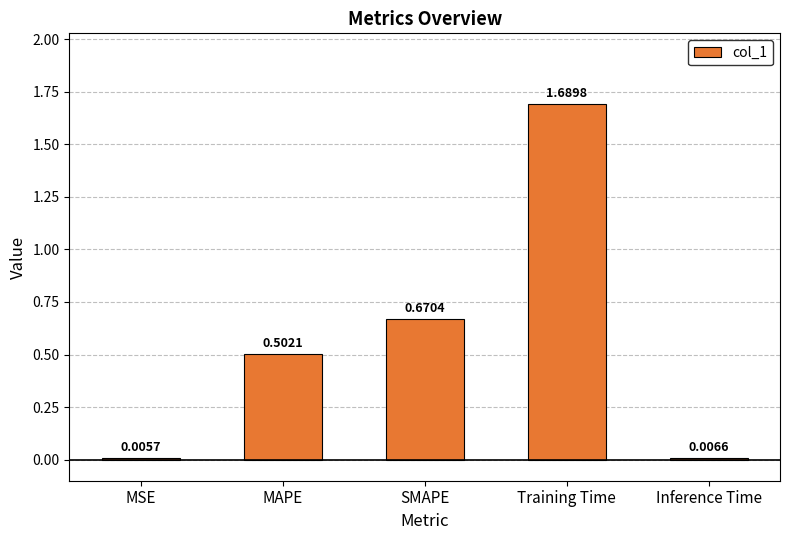

Where is the data nearest to the value 0?

MSE